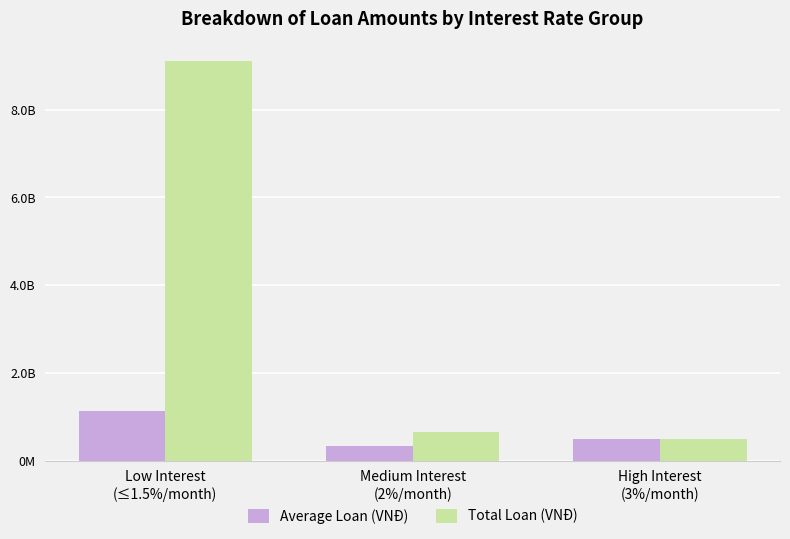

What is the sum of all Total Loan (VNĐ) values?

10250000000